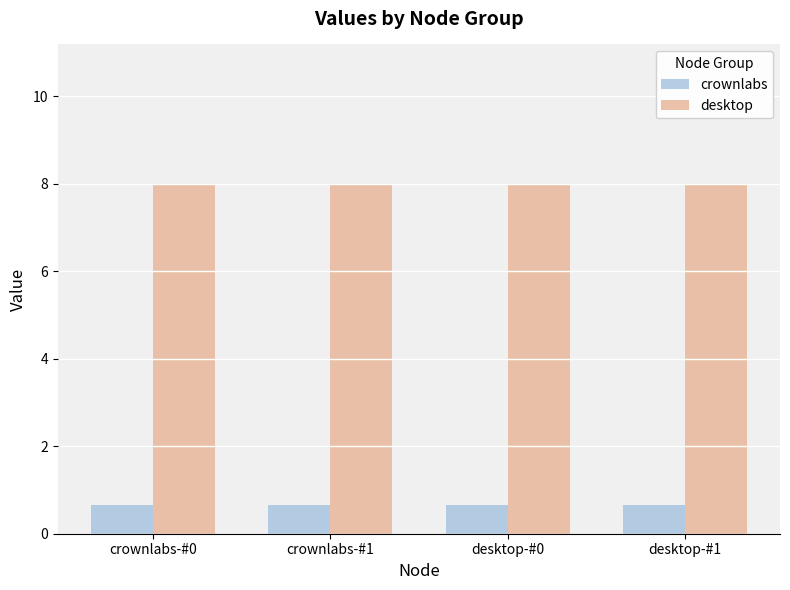

Is it true that desktop equals 8.0 at crownlabs-#0?

True